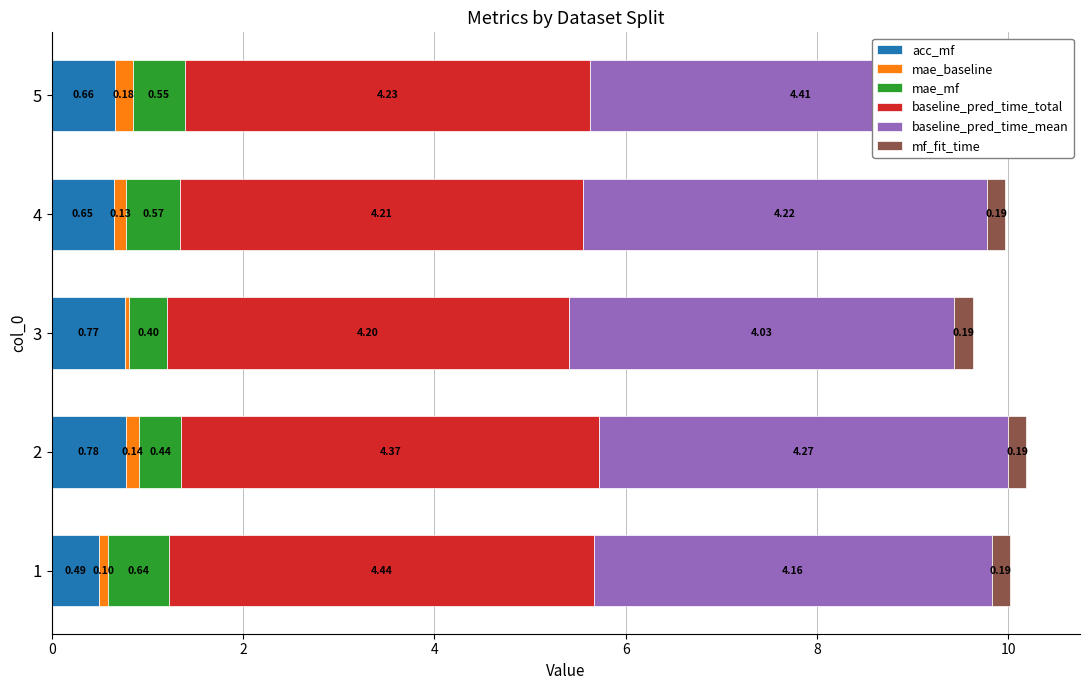

Reading left to right, what are all the values shown in this chart?

acc_mf: 0=0.5	2=0.8	4=0.8	6=0.7	8=0.7
mae_baseline: 0=0.1	2=0.1	4=0.0	6=0.1	8=0.2
mae_mf: 0=0.6	2=0.4	4=0.4	6=0.6	8=0.5
baseline_pred_time_total: 0=4.4	2=4.4	4=4.2	6=4.2	8=4.2
baseline_pred_time_mean: 0=4.2	2=4.3	4=4.0	6=4.2	8=4.4
mf_fit_time: 0=0.2	2=0.2	4=0.2	6=0.2	8=0.2